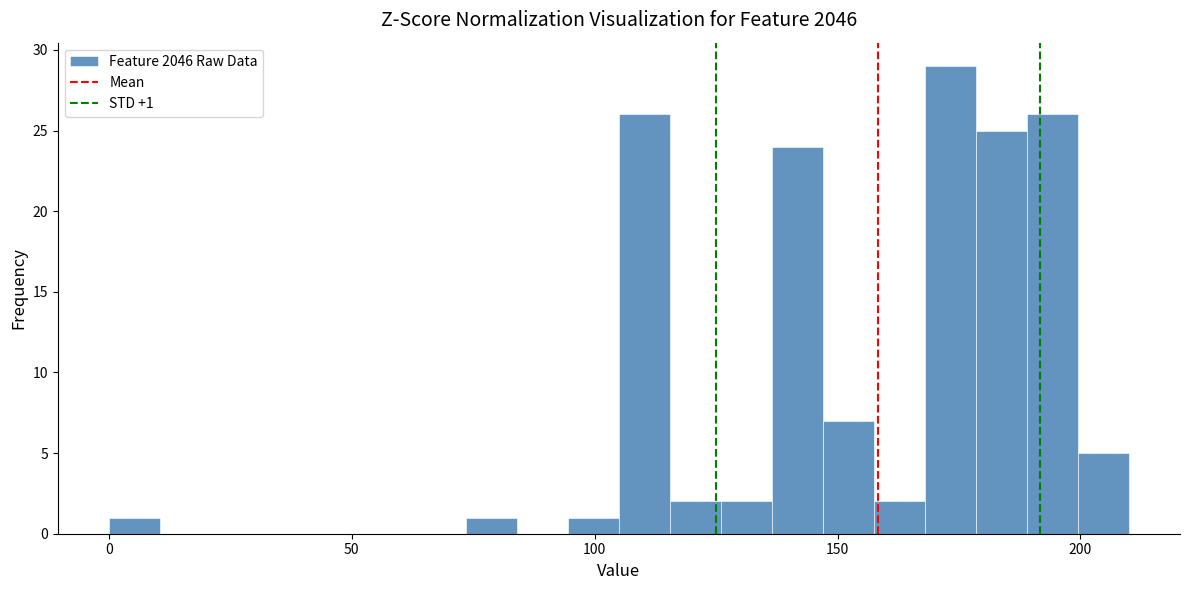

Read against the x-axis, roughly where is the centre of the tallest bar?

175